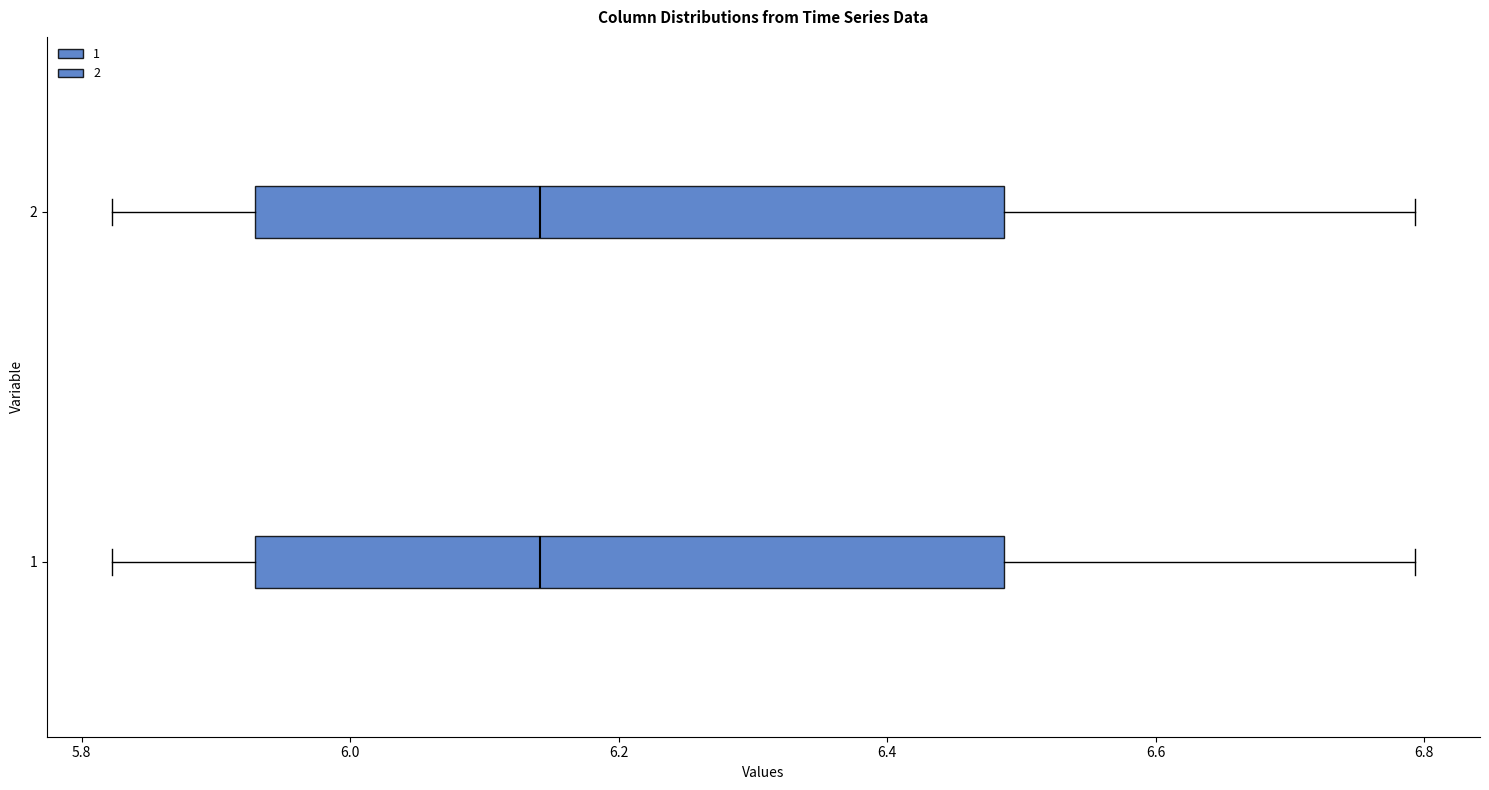

Reading bottom to top, read every box against the x-axis: the position of its median line, the range the box covers, and the ends of its whiskers. The values are not printed on the chart, so give them approximately, as read against the axis.

1: median 6.14, box 5.92 to 6.48, whiskers 5.82 to 6.80
2: median 6.14, box 5.92 to 6.48, whiskers 5.82 to 6.80